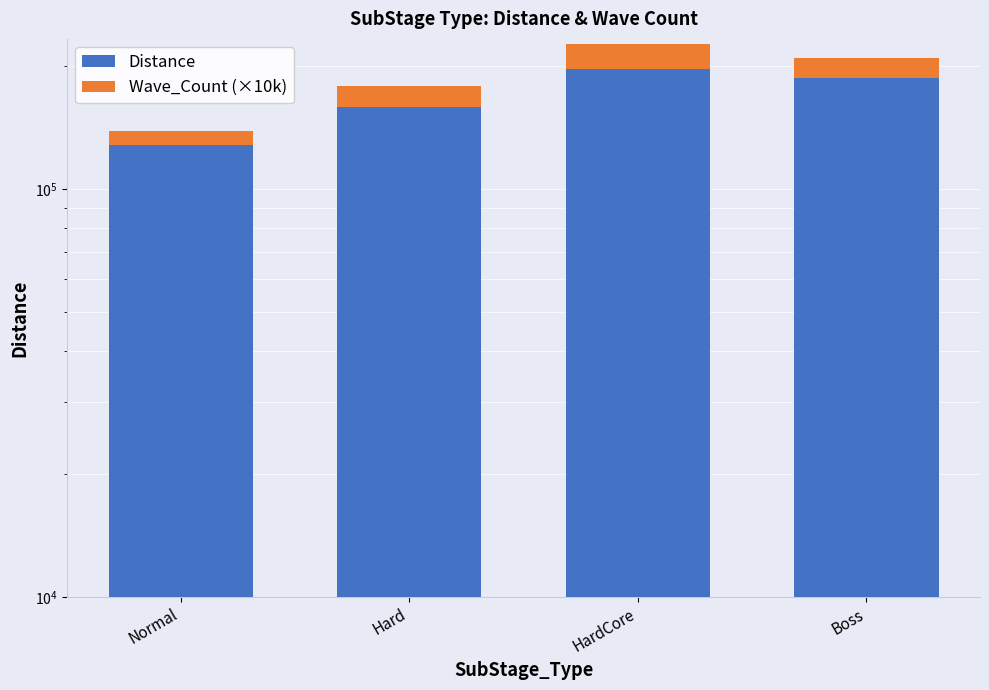

Is it true that Wave_Count (×10k) equals 30000 at HardCore?

True